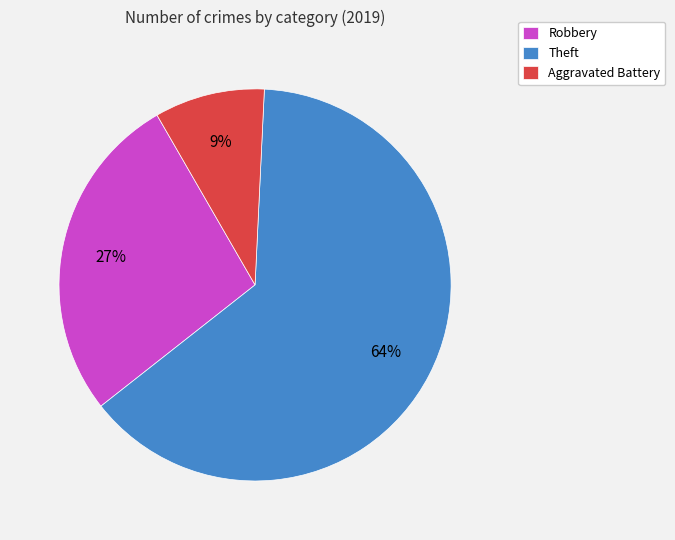

How many segments does this pie chart have?

3